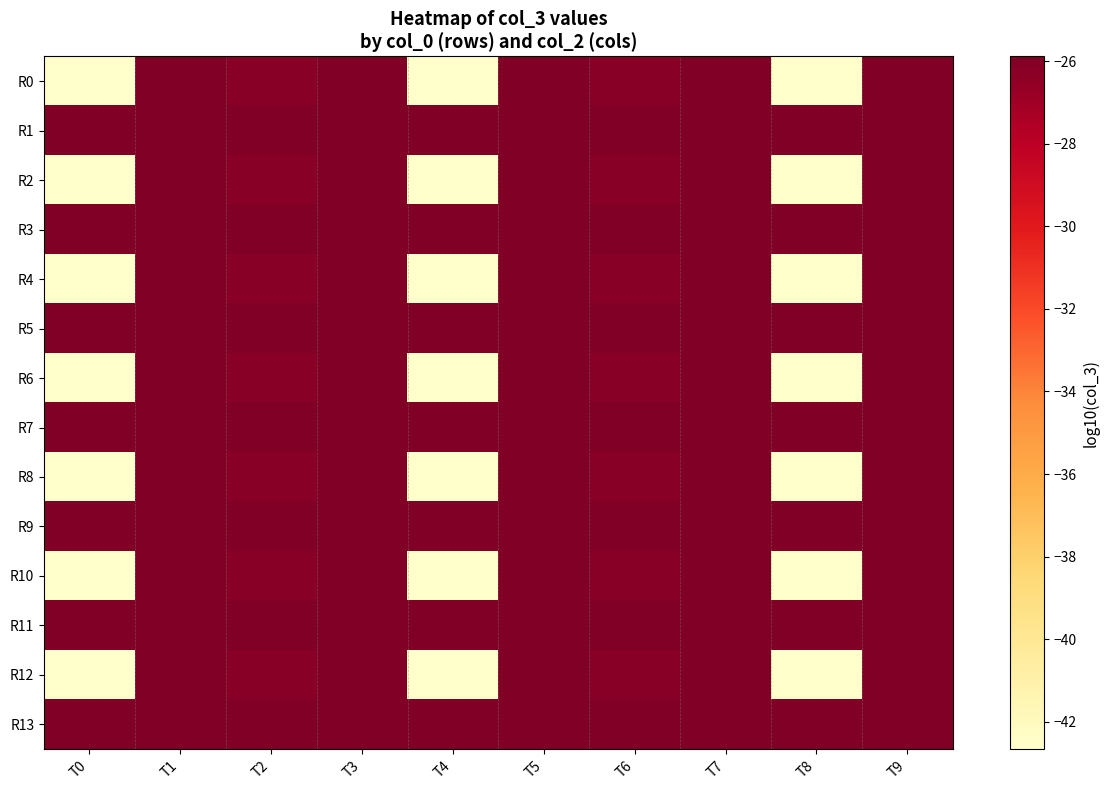

What is the total value across all series at T5?

-362.3